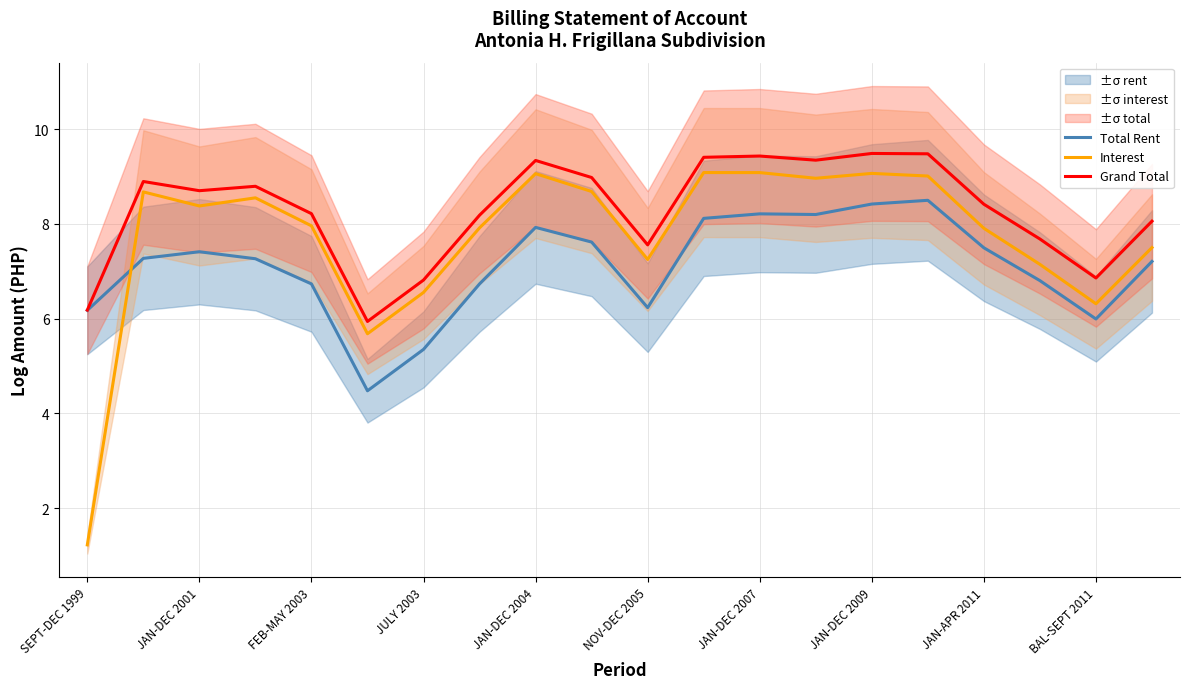

Reading left to right, list all the values displayed in this chart.

Total Rent: 6.2	7.3	7.4	7.3	6.7	4.5	5.4	6.7	7.9	7.6	6.2	8.1	8.2	8.2	8.4	8.5	7.5	6.8	6.0	7.2
Interest: 1.2	8.7	8.4	8.6	8.0	5.7	6.6	7.9	9.1	8.7	7.2	9.1	9.1	9.0	9.1	9.0	7.9	7.1	6.3	7.5
Grand Total: 6.2	8.9	8.7	8.8	8.2	5.9	6.8	8.2	9.3	9.0	7.6	9.4	9.4	9.3	9.5	9.5	8.4	7.7	6.9	8.1